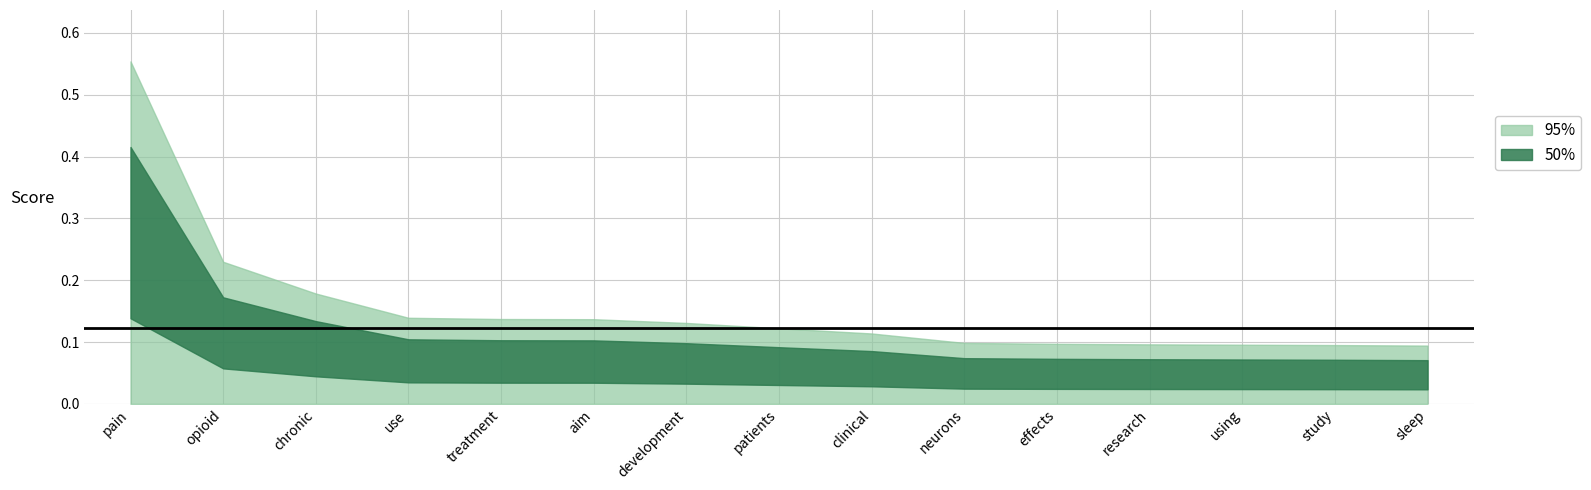

What is the label of the 12th point from the left?

research